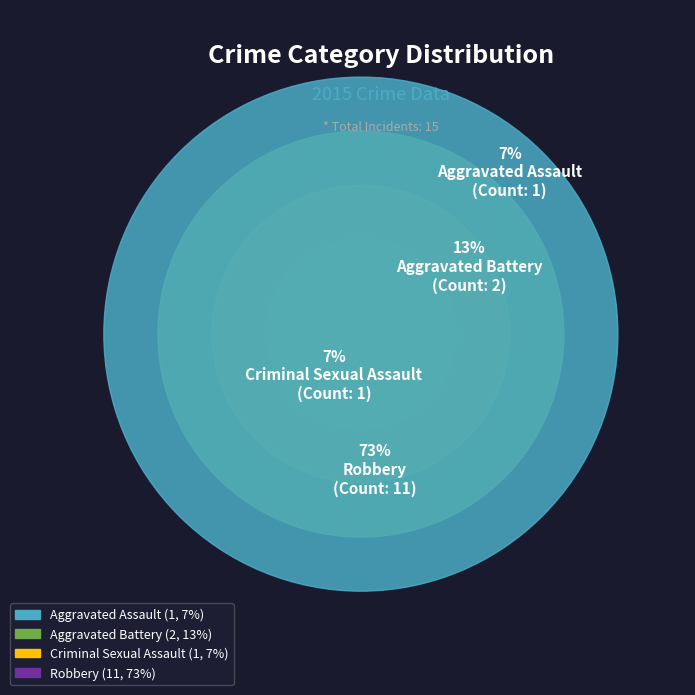

What is the largest slice in the pie chart?

Robbery